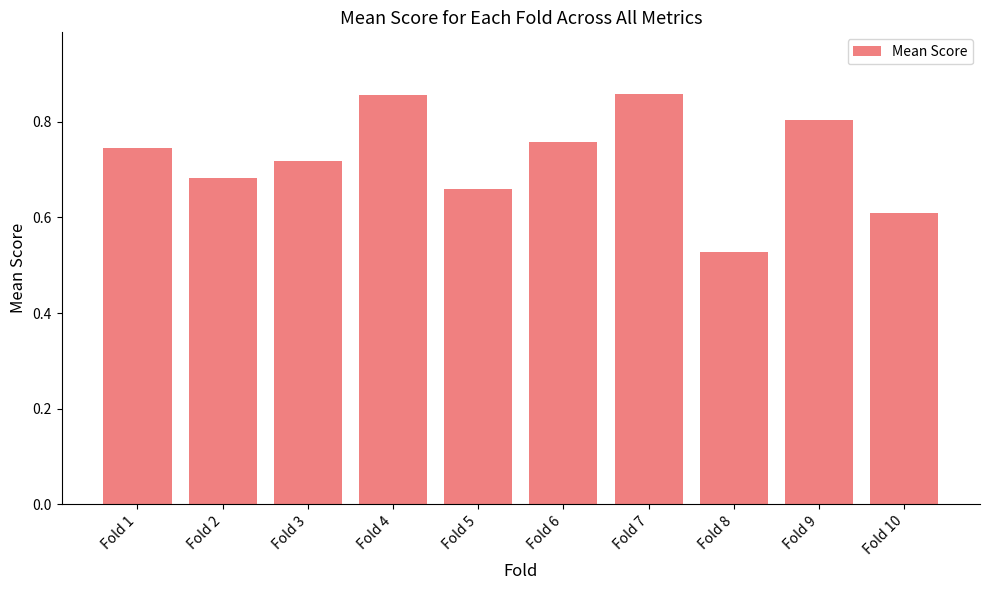

What is the difference between the second highest and minimum values?

0.3